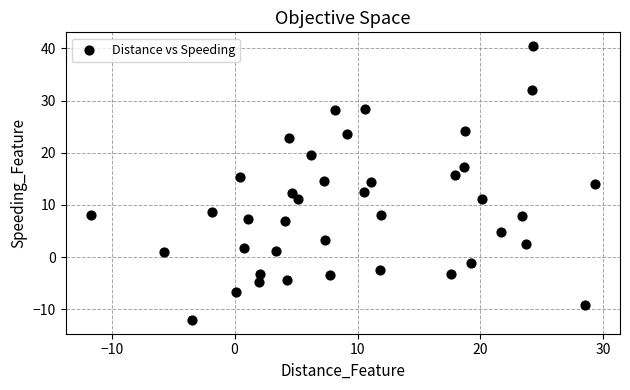

What is the range of Y values (max minus min)?

52.5